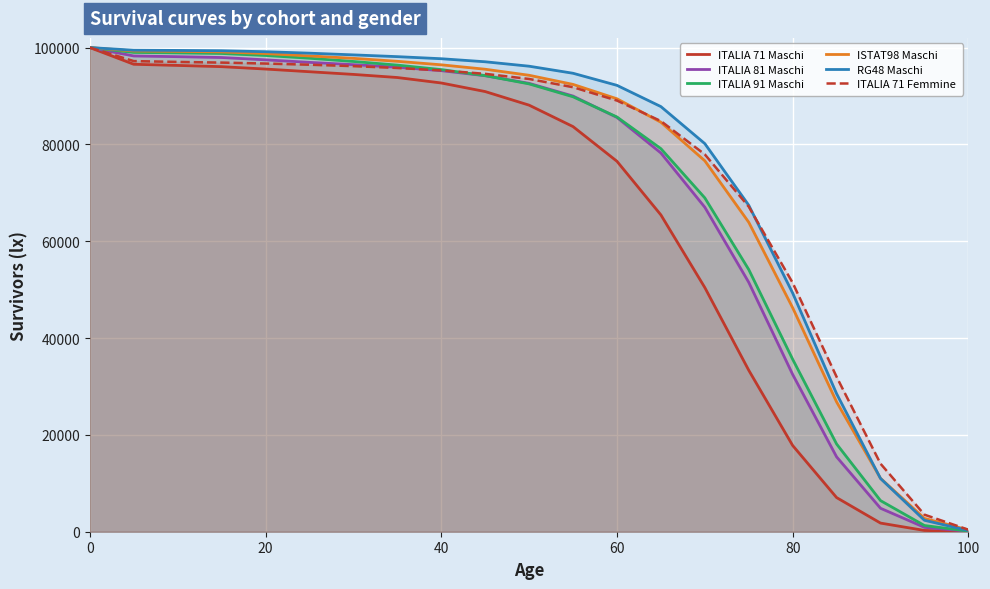

Reading right to left, what are all the values shown in this chart?

ITALIA 71 Maschi: 20.0	264.0	1784.0	7052.0	17808.0	33354.0	50435.0	65438.0	76514.0	83680.0	88107.0	90916.0	92687.0	93815.0	94458.0	95010.0	95564.0	96058.0	96311.0	96552.0	100000.0
ITALIA 81 Maschi: 87.0	905.0	4845.0	15462.0	32483.0	51514.0	67020.0	78228.0	85569.0	89987.0	92611.0	94187.0	95231.0	95954.0	96468.0	96945.0	97467.0	97947.0	98120.0	98267.0	100000.0
ITALIA 91 Maschi: 127.0	1282.0	6426.0	18119.0	35614.0	54156.0	68954.0	79124.0	85661.0	89836.0	92497.0	94207.0	95454.0	96379.0	97129.0	97799.0	98367.0	98781.0	98899.0	98997.0	100000.0
ISTAT98 Maschi: 363.0	2752.0	11034.0	26808.0	46260.0	63920.0	76617.0	84581.0	89425.0	92395.0	94279.0	95526.0	96438.0	97164.0	97776.0	98271.0	98764.0	99104.0	99215.0	99296.0	100000.0
RG48 Maschi: 247.0	2363.0	10993.0	28510.0	49295.0	67438.0	80163.0	87812.0	92199.0	94694.0	96152.0	97067.0	97696.0	98126.5	98491.2	98843.0	99144.4	99350.2	99410.8	99456.9	100000.0
ITALIA 71 Femmine: 417.0	3522.0	14050.0	31991.0	51416.0	67139.0	77941.0	84820.0	89054.0	91815.0	93517.0	94577.0	95283.0	95786.0	96165.0	96459.0	96701.0	96897.0	97038.0	97207.0	100000.0